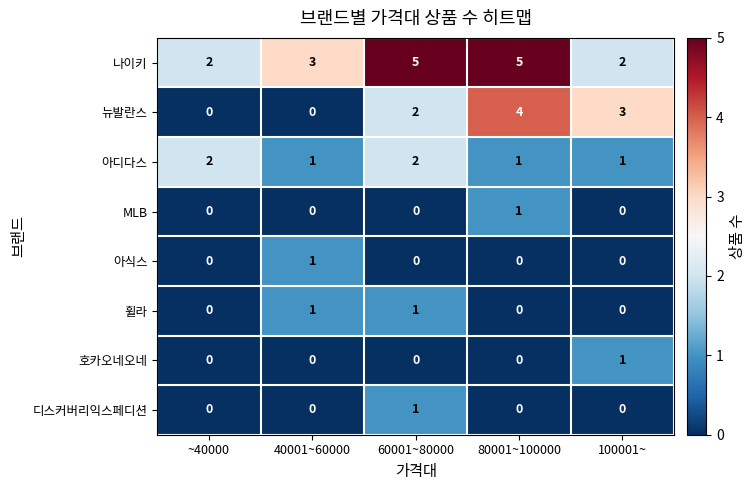

How many 호카오네오네 values are between 0 and 1?

5